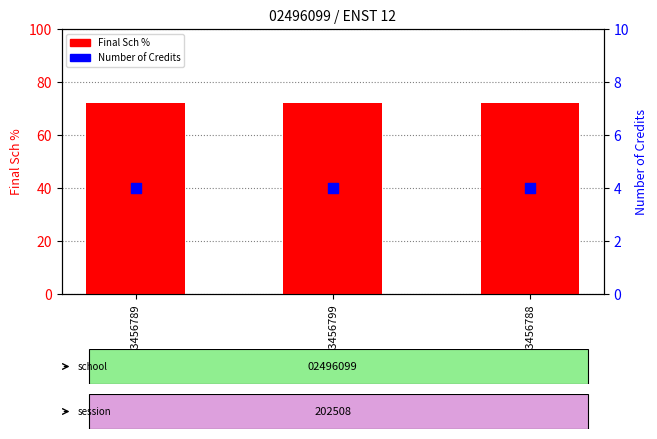

Is the value of Number of Credits at 123456788 greater than the value of Final Sch % at 123456789?

No